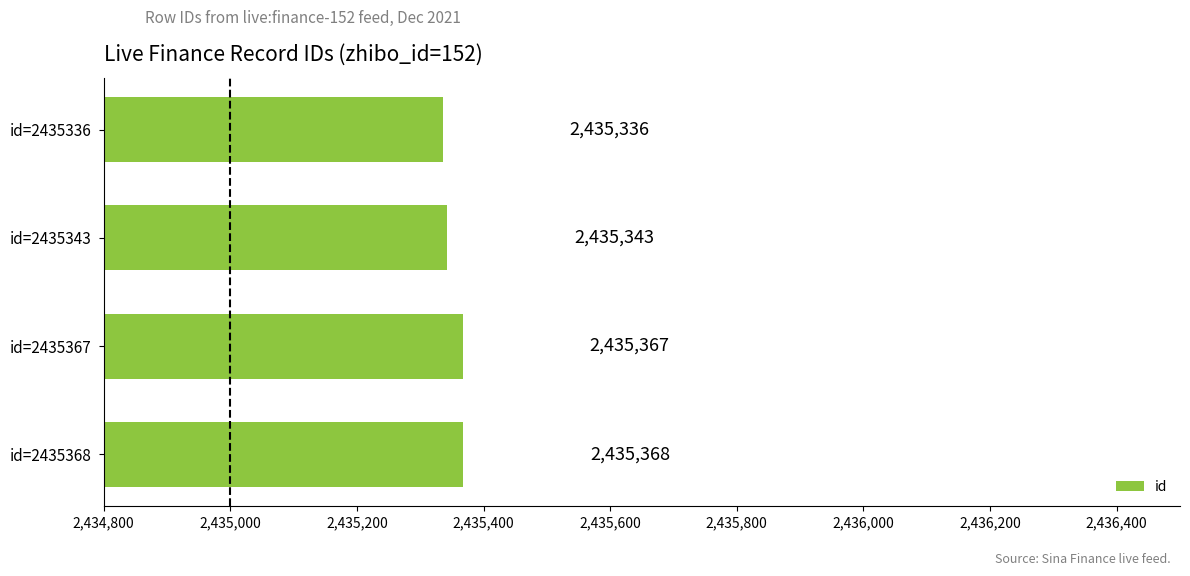

Between id=2435336 and id=2435367, which is larger?

id=2435367